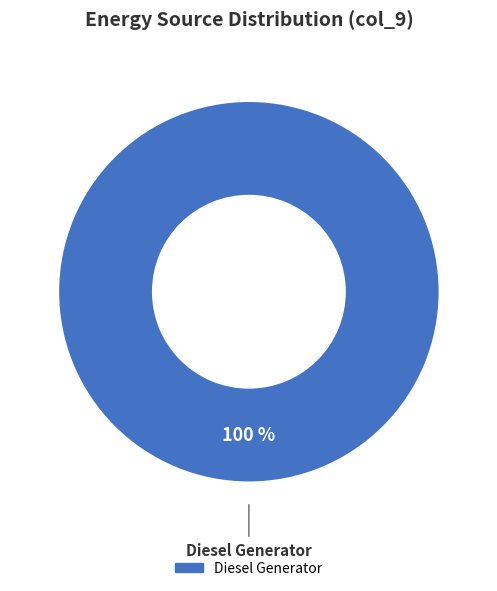

Is there any slice that represents more than half of the pie?

Yes